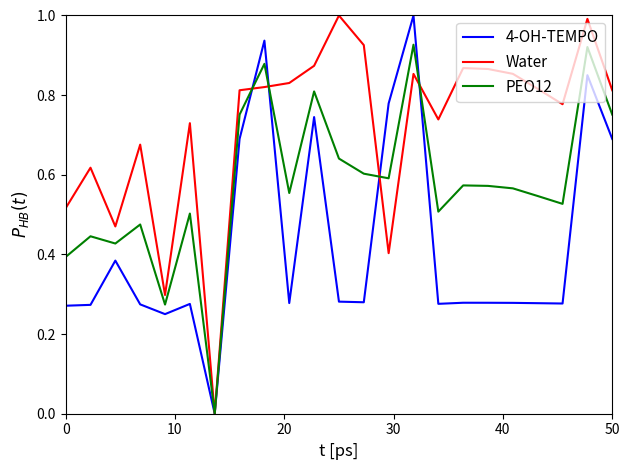

How many distinct data groups are displayed?

3